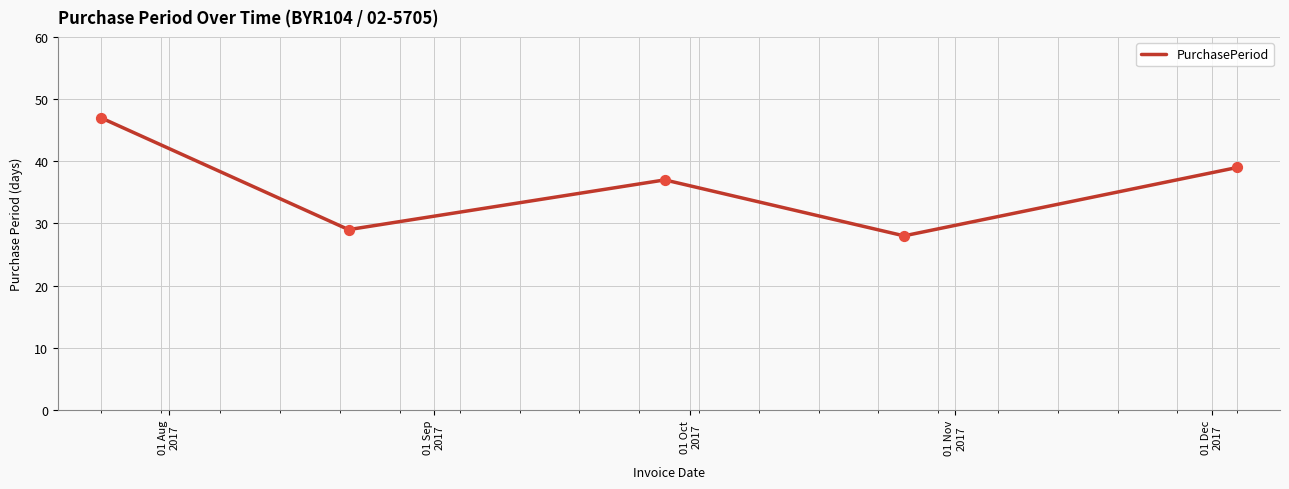

What is the difference between the maximum and minimum values?

19